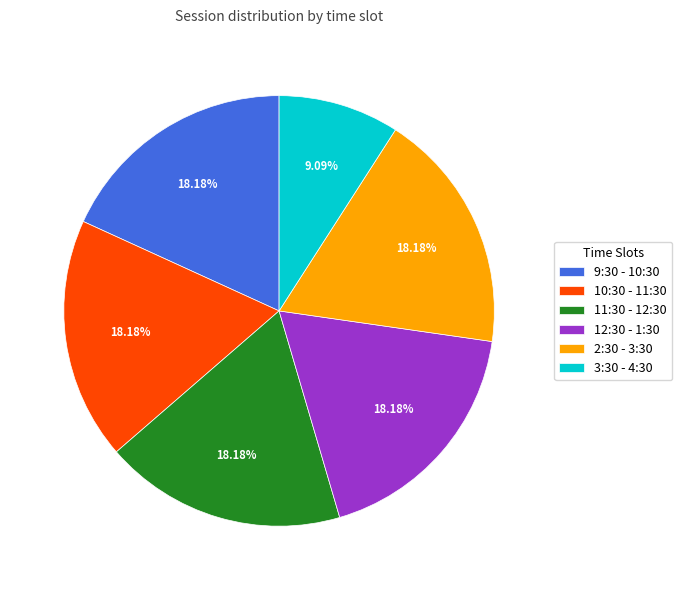

To the nearest percent, what percentage of the pie is 11:30 - 12:30?

18%